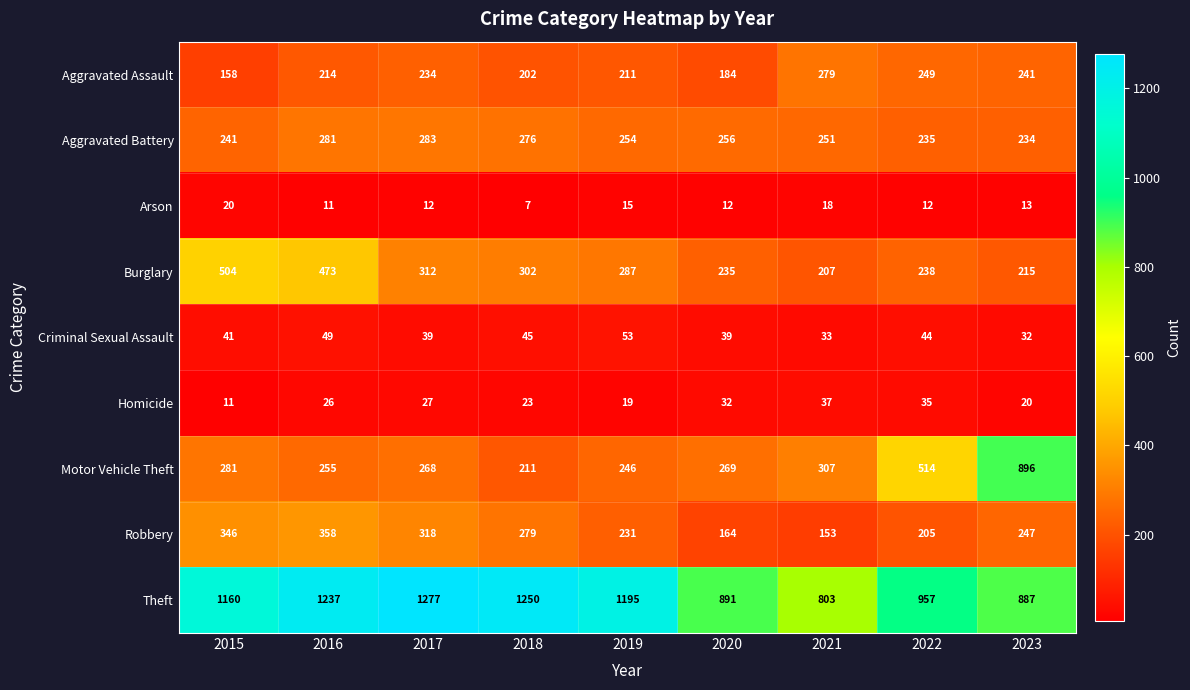

What is the difference between the Robbery values at 2017 and 2016?

40